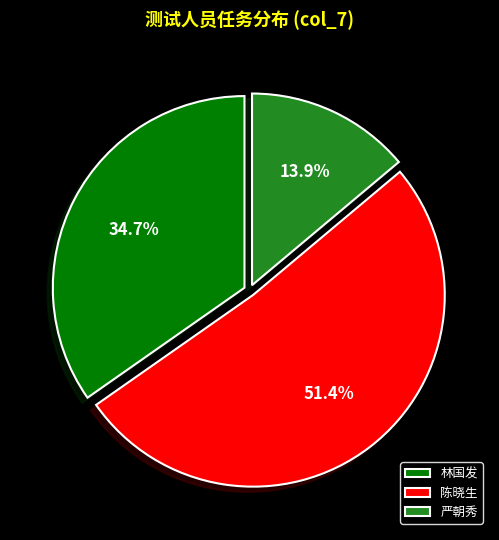

Count the number of slices in the pie.

3